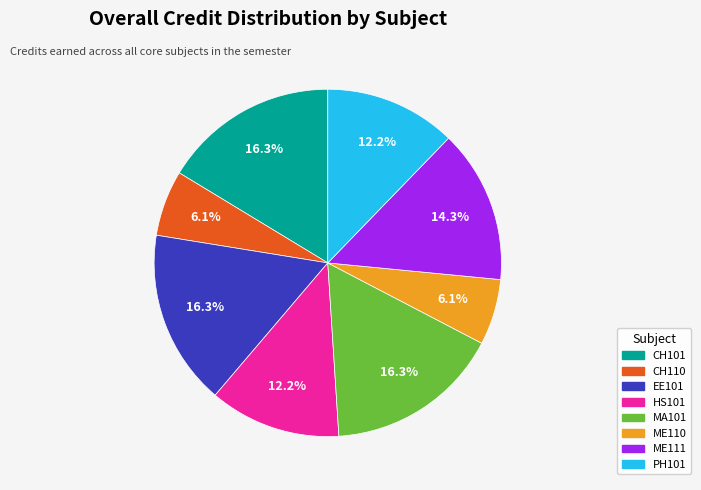

Which has a higher value, ME111 or ME110?

ME111